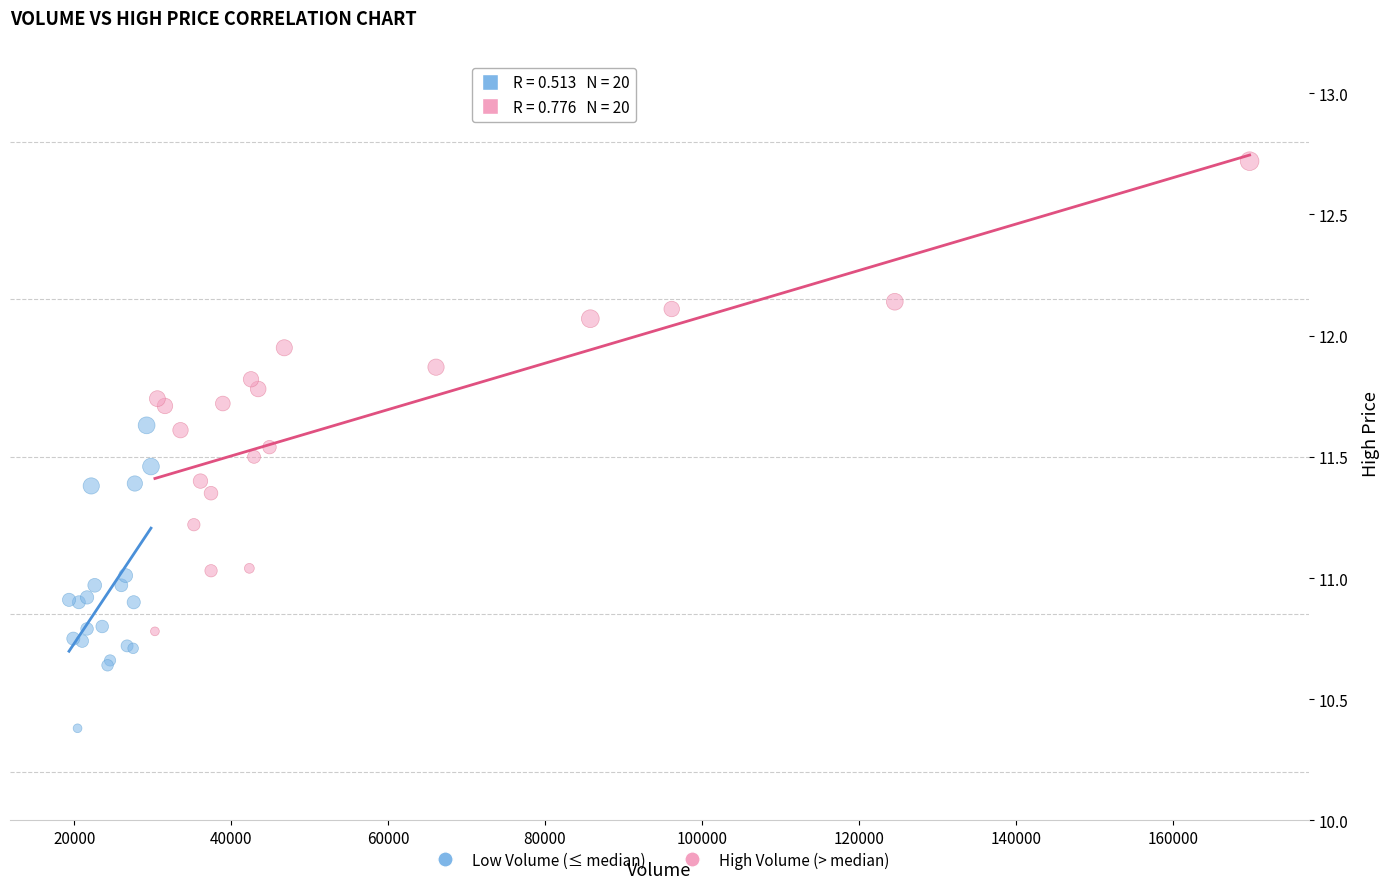

Which series has the largest Y range (max minus min)?

High Volume (> median)